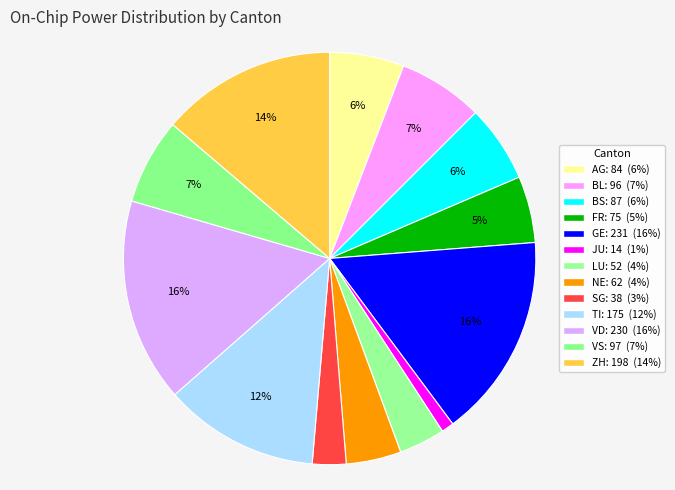

How much of the chart is everything except FR?

94.8%